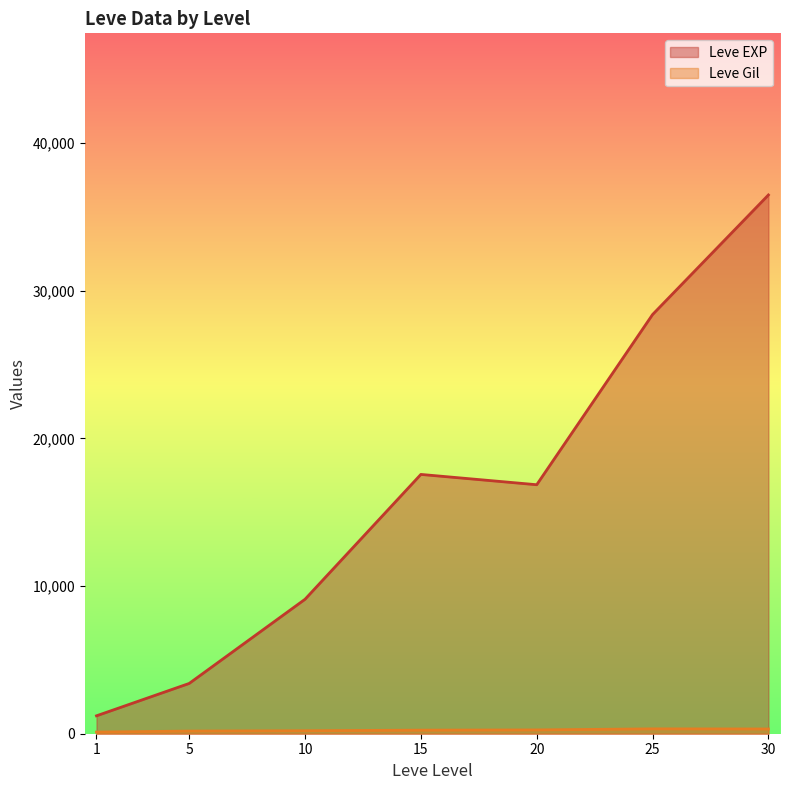

What is the difference between the maximum and minimum values in the Leve EXP series?

35279.2